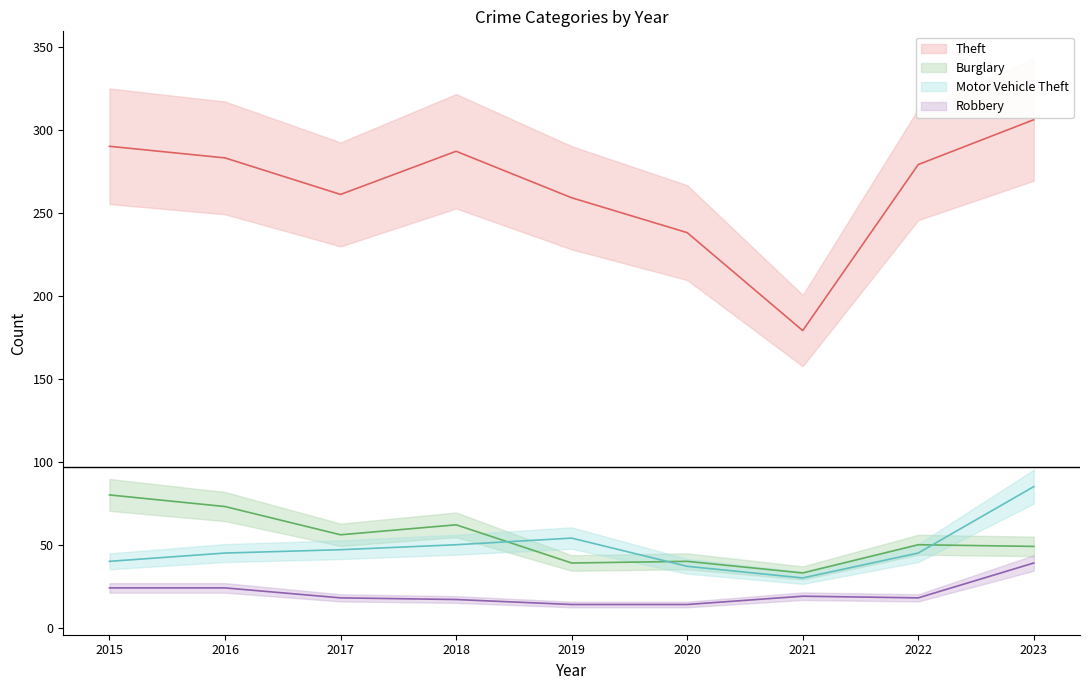

What is the difference between the second highest and minimum values in the Theft (line) series?

111